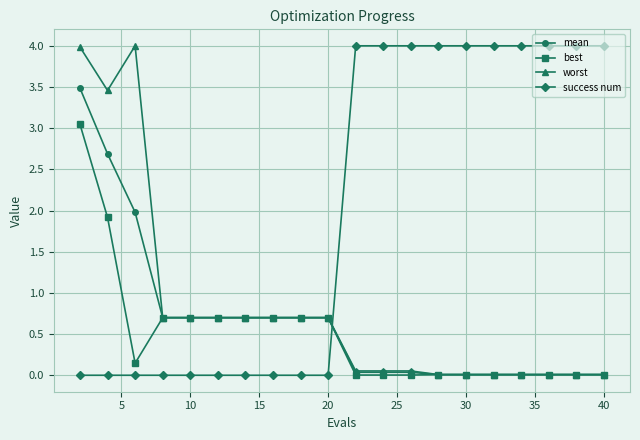

How many lines are shown in the chart?

4